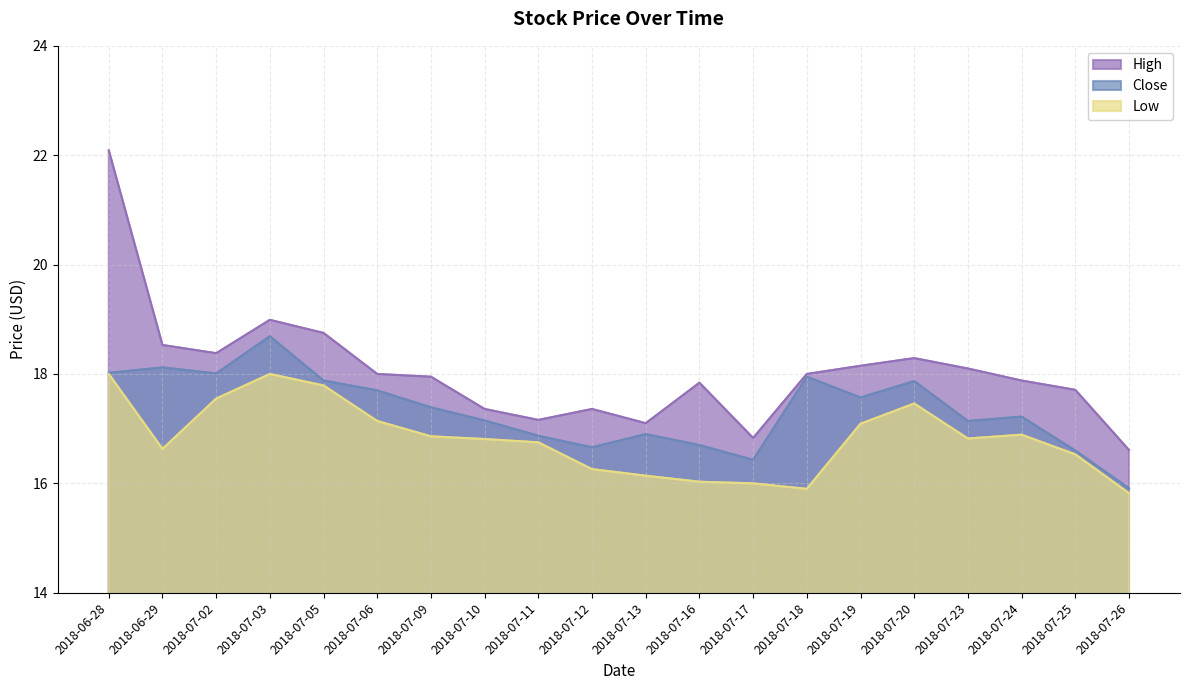

Rank the series at 2018-07-12 from highest to lowest value.

High, Close, Low